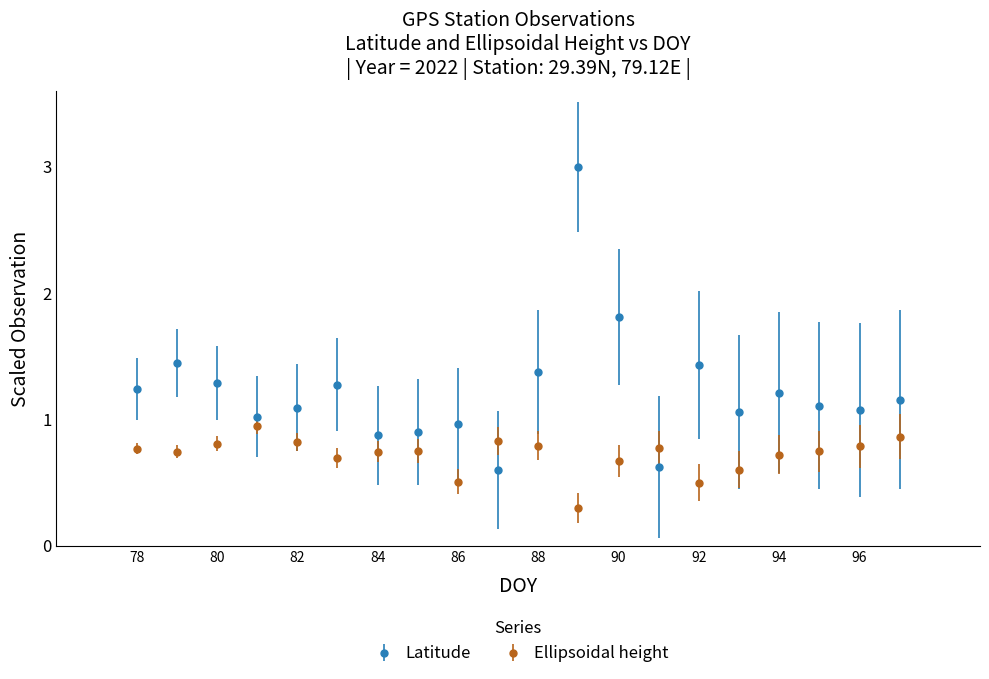

Which series has the largest total across all categories?

Latitude